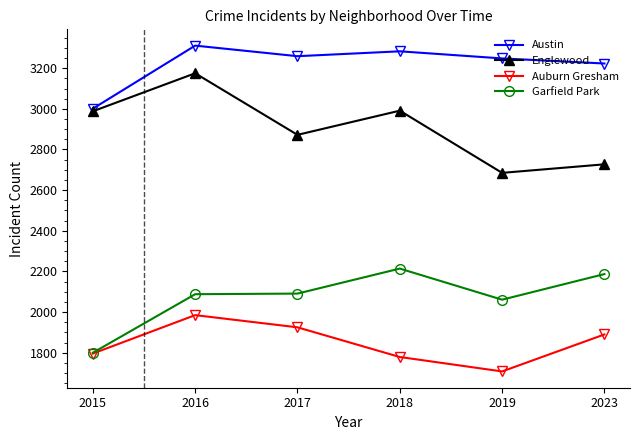

At which label does Auburn Gresham first exceed 1890?

2016